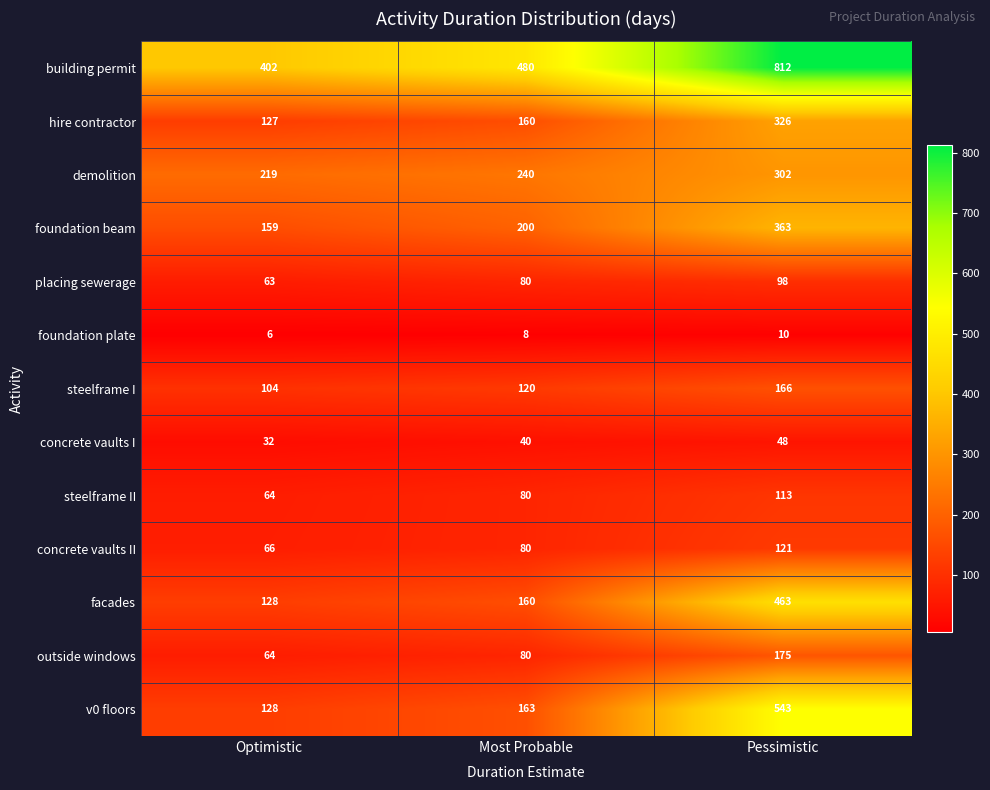

What is the difference between the maximum and second lowest values in the steelframe I series?

46